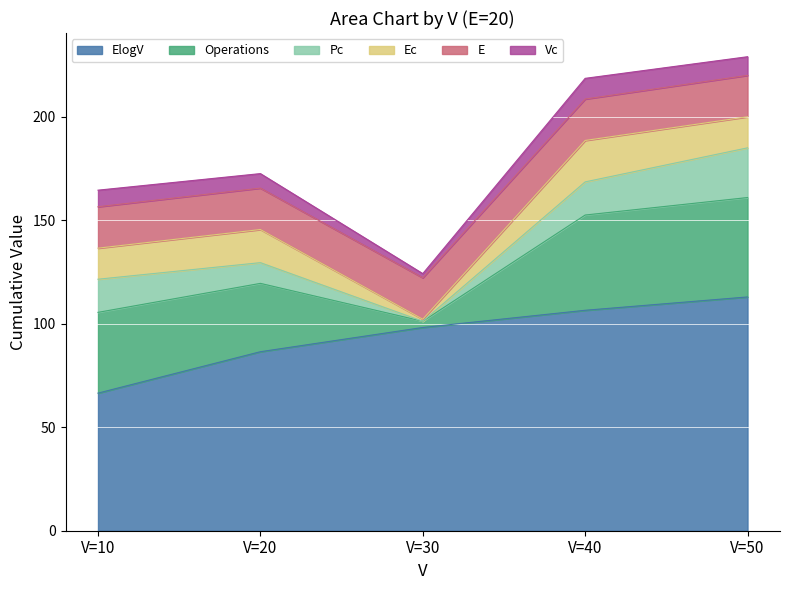

Where does the Operations series first go above 39?

V=40